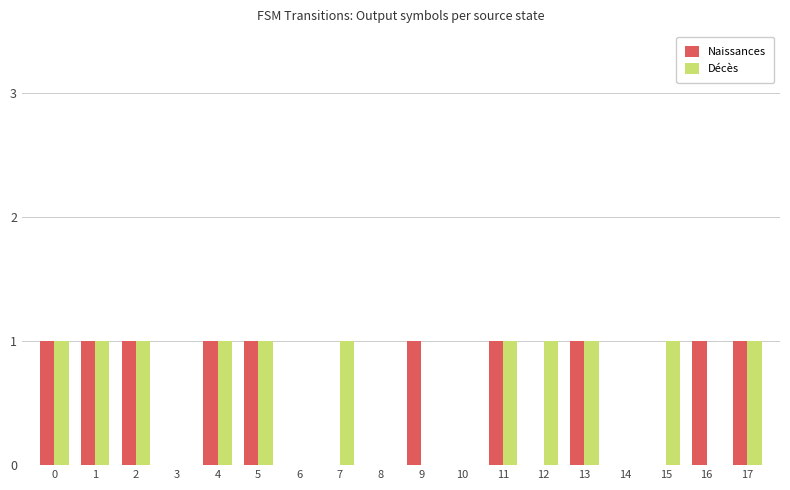

Is the value of Naissances at 17 greater than the value of Décès at 9?

Yes